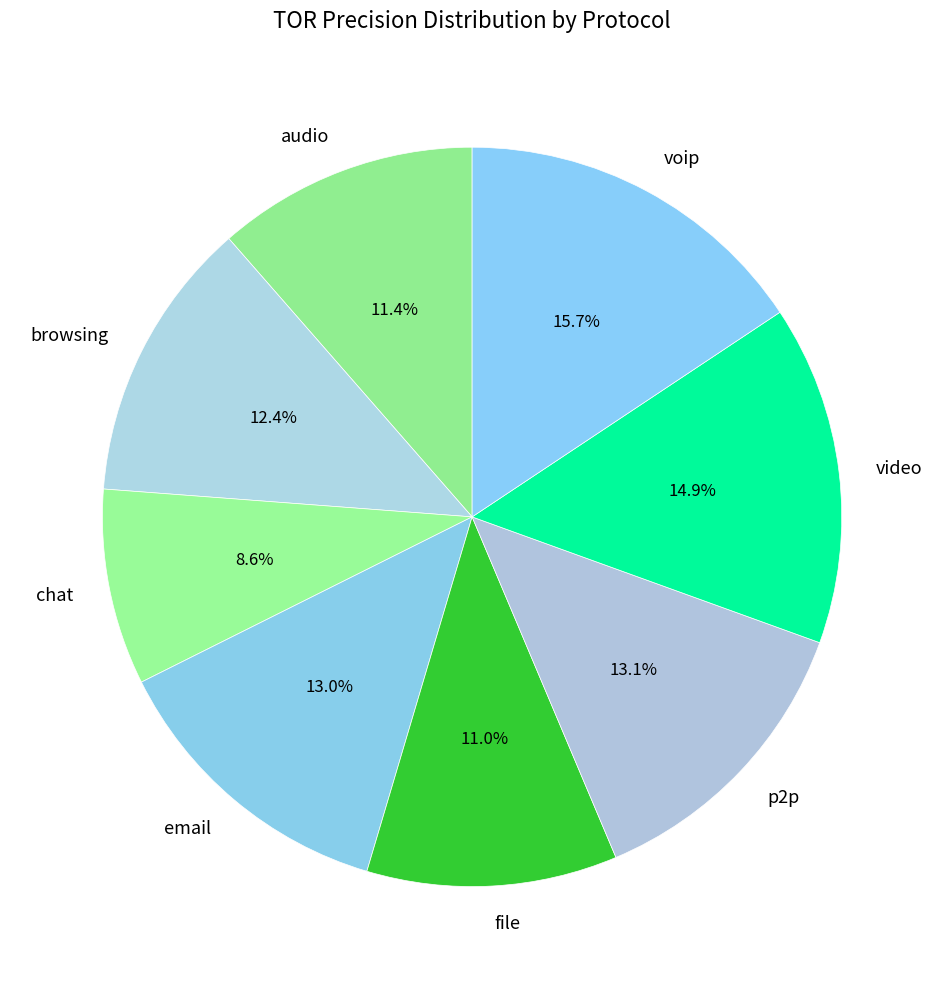

Which has a higher value, file or chat?

file